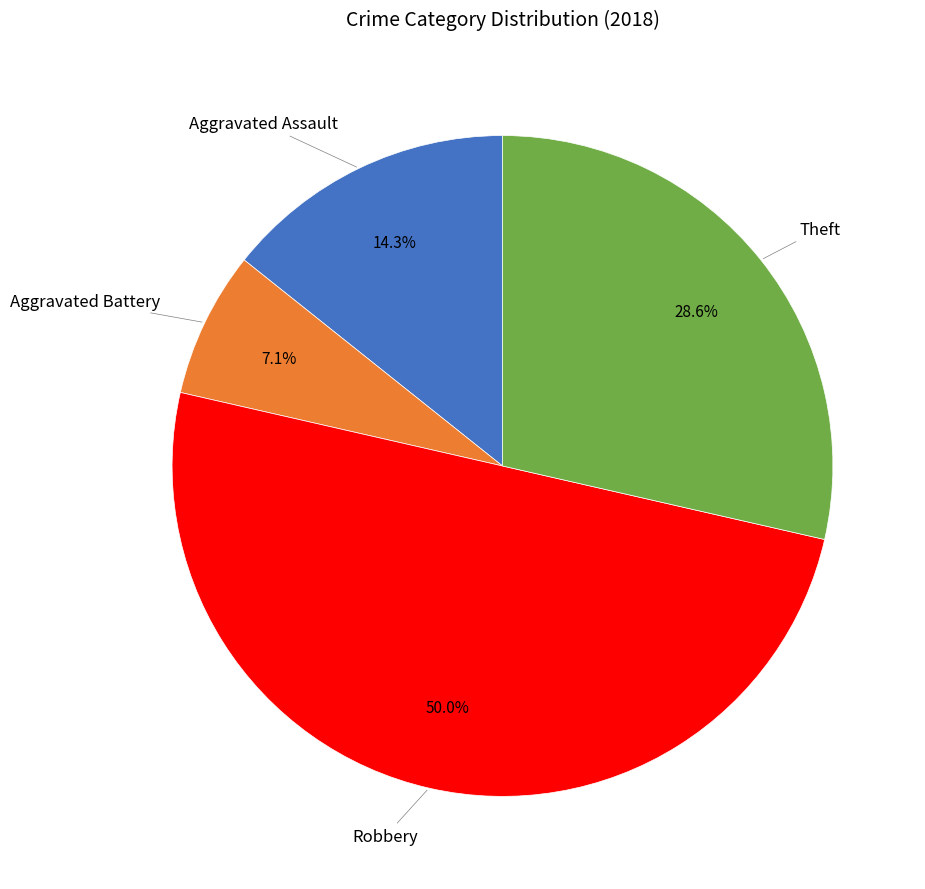

Count the number of slices in the pie.

4